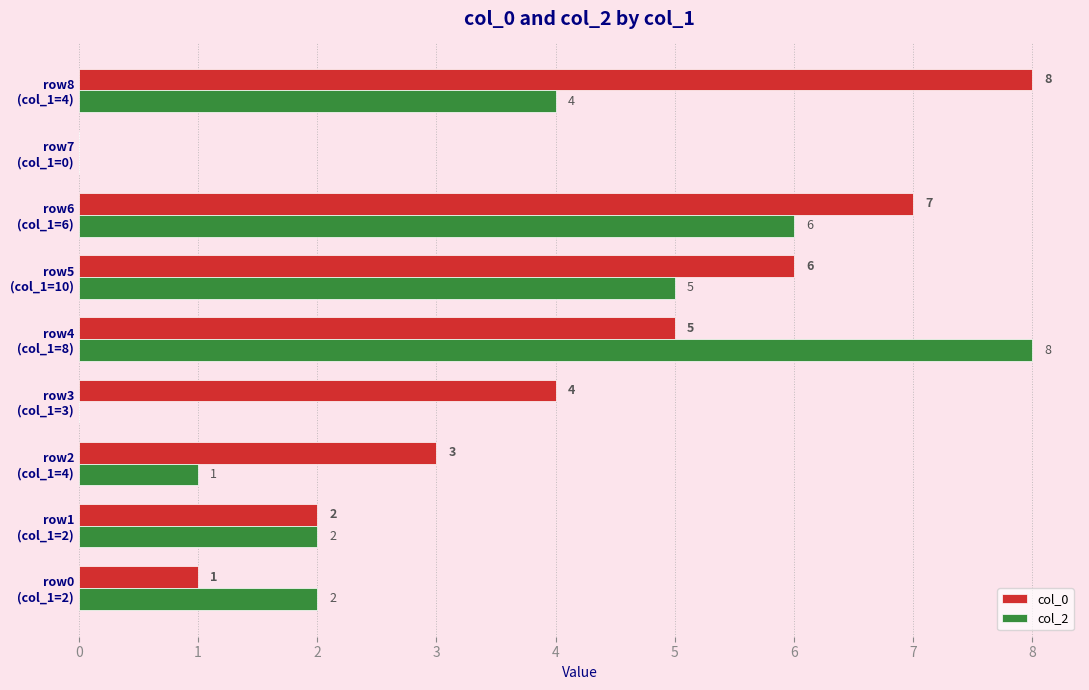

What is the maximum value for col_0?

8